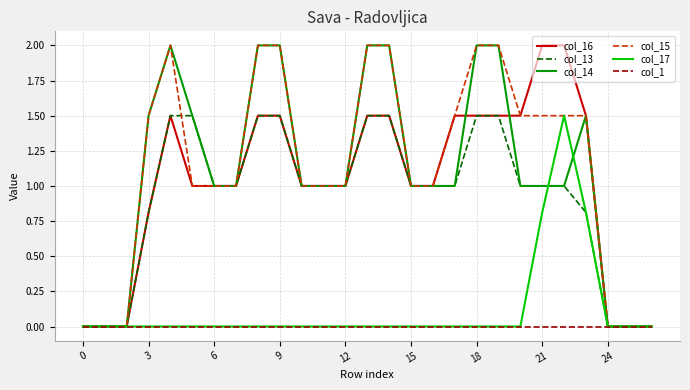

What is the maximum value shown in the chart?

2.0